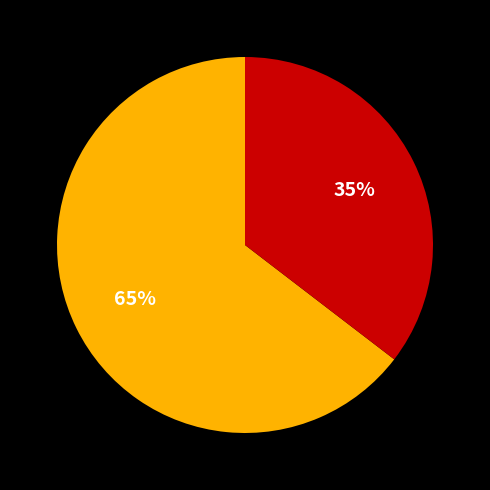

To the nearest percent, what is the average slice percentage?

50%